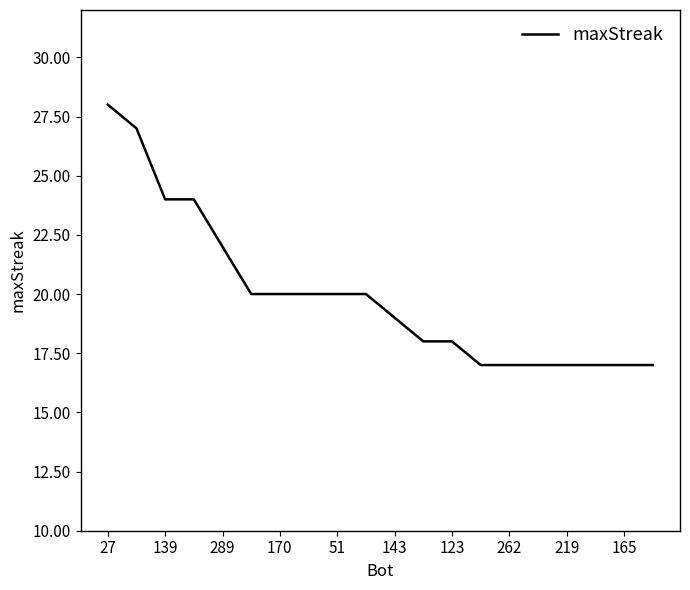

What is the maximum value shown in the chart?

28